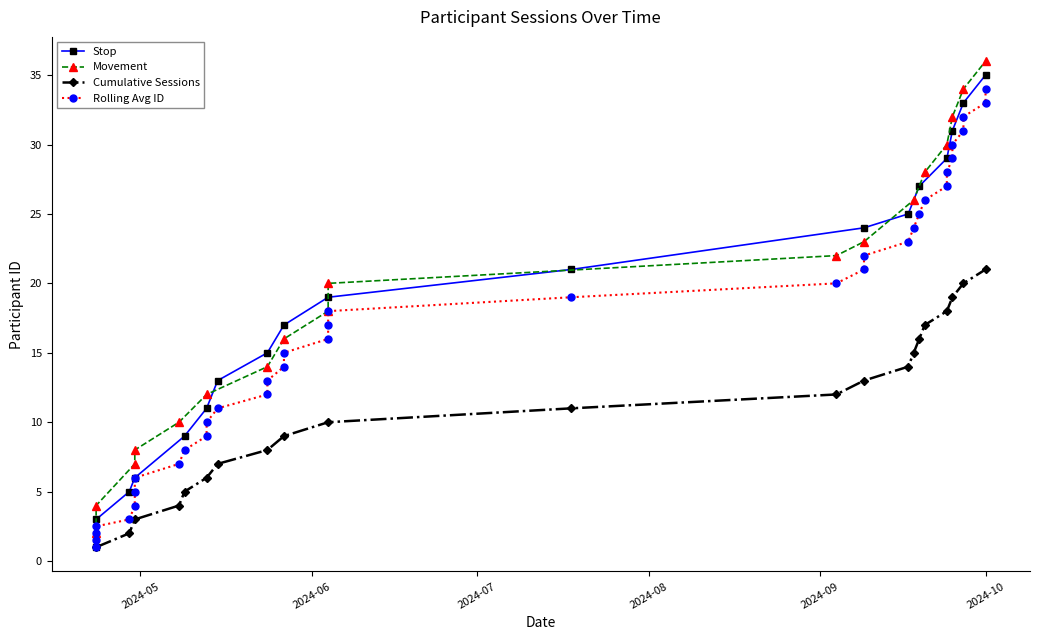

True or false: Movement and Stop intersect in this chart.

True